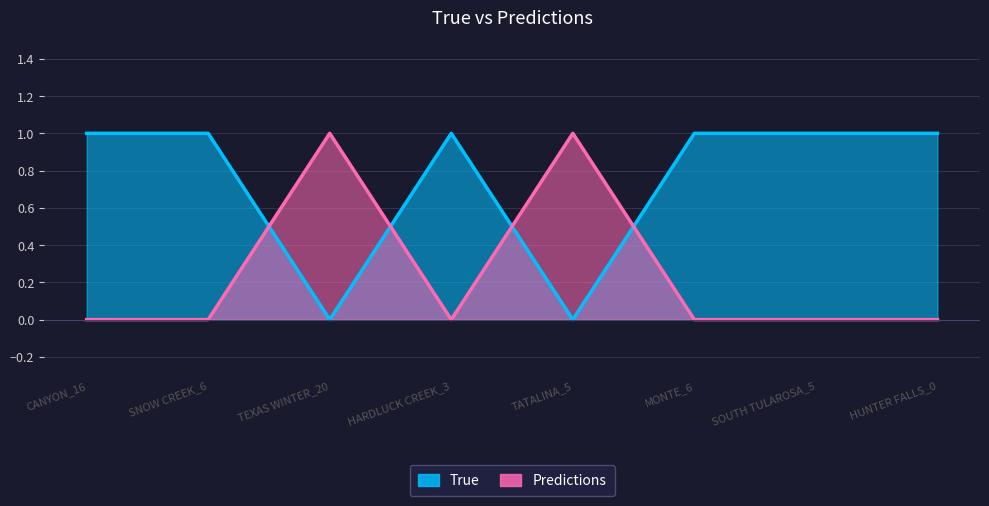

What position from the left is MONTE_6?

6